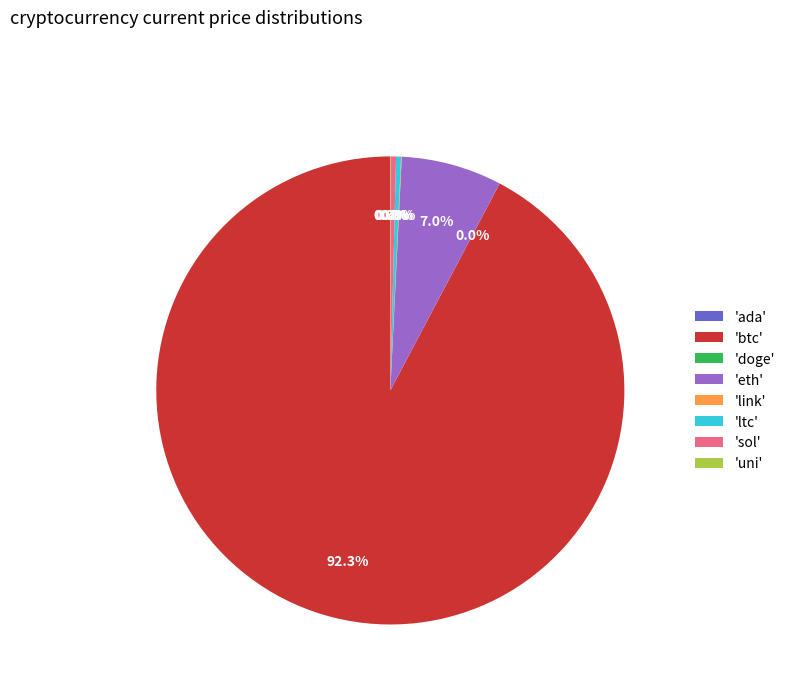

Which category accounts for the majority?

'btc'